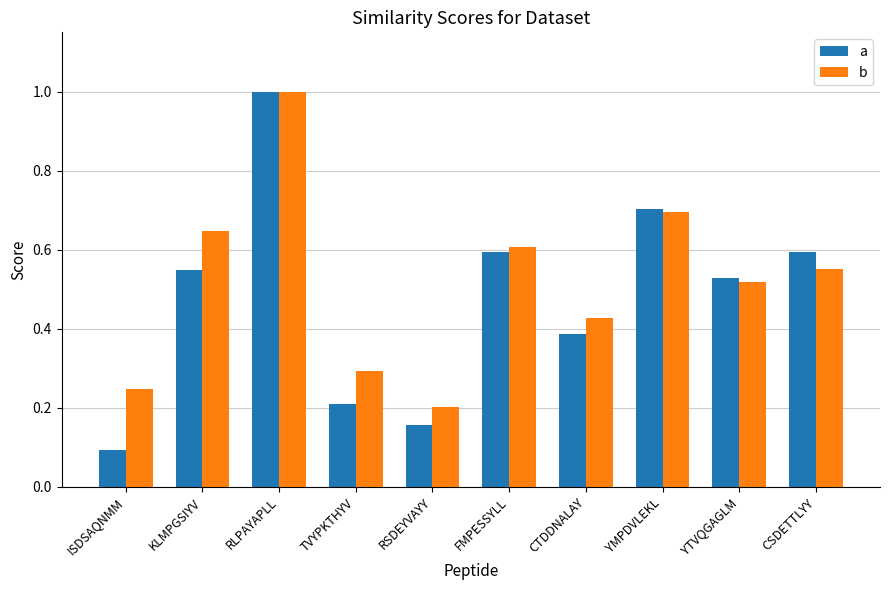

How many bars are there in each group?

2